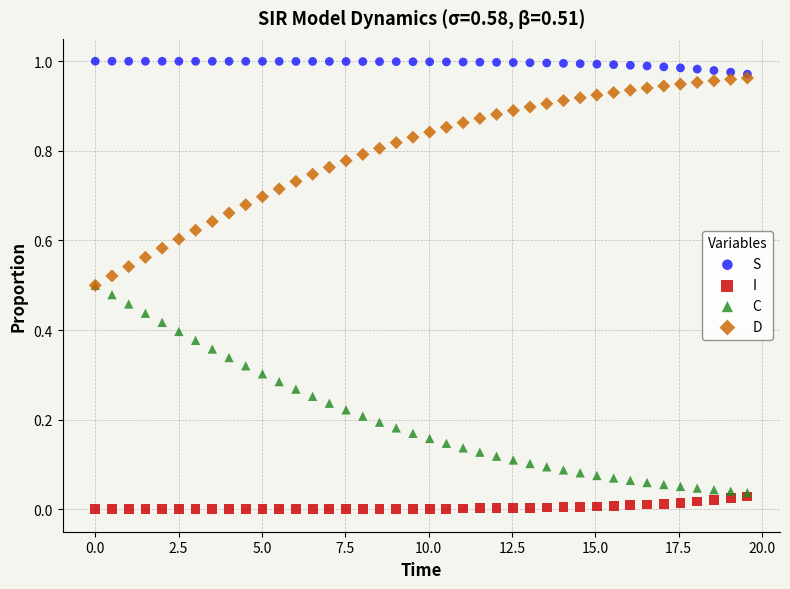

Which series contains the highest Y value?

S